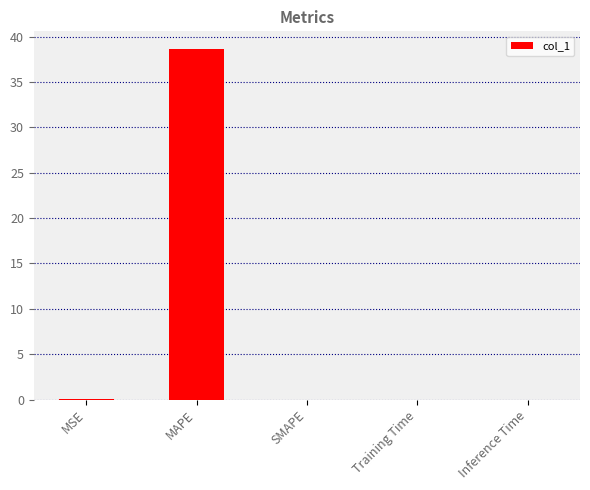

How many distinct data groups are displayed?

1